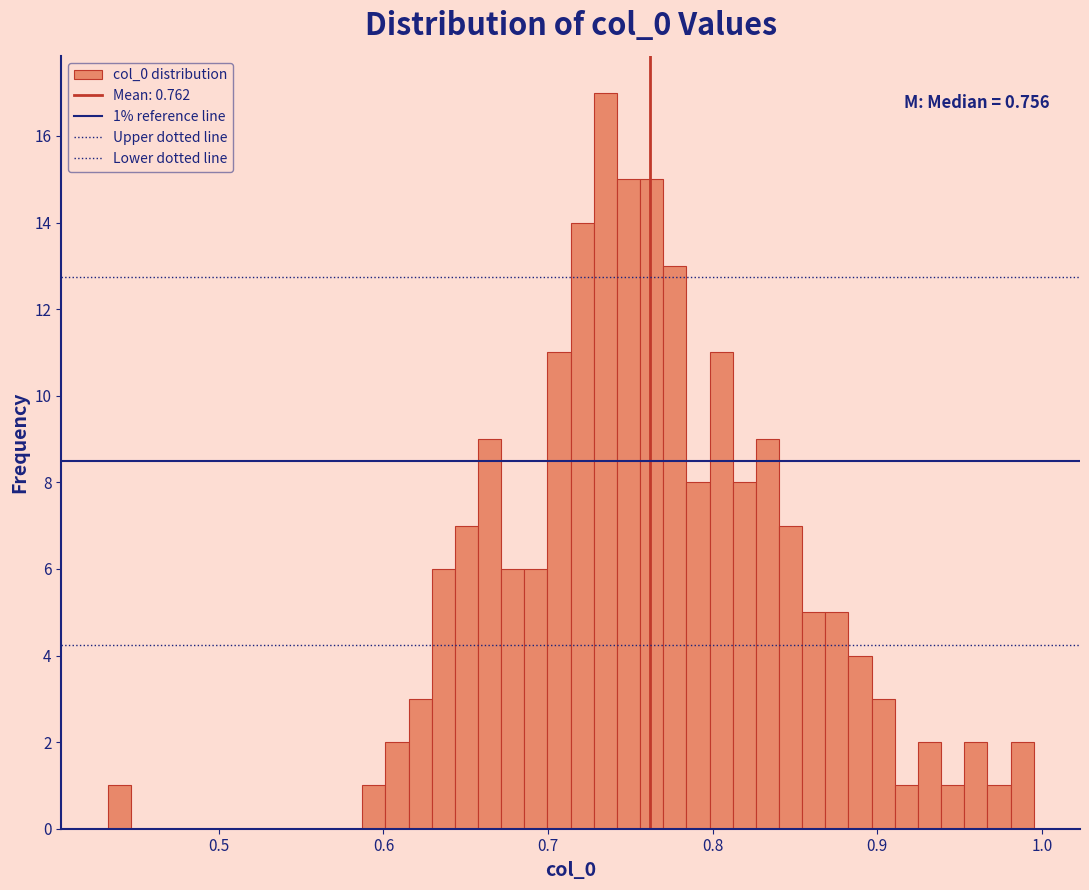

Read against the x-axis, roughly where is the centre of the tallest bar?

0.73